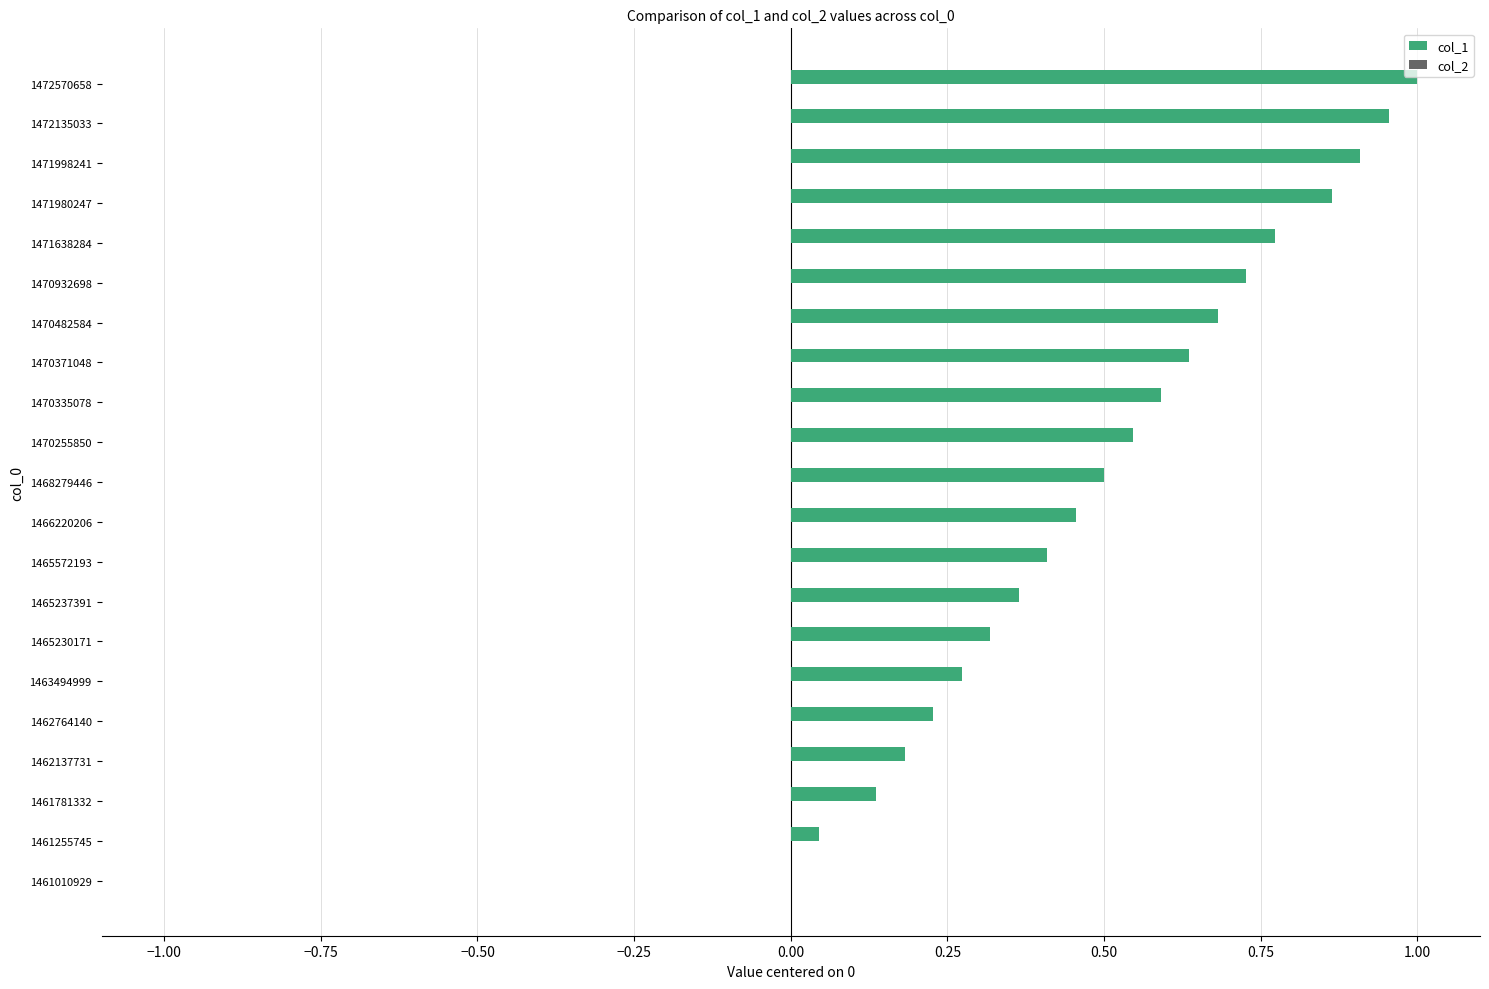

True or false: the data shows 0.0 at 1461010929.

True